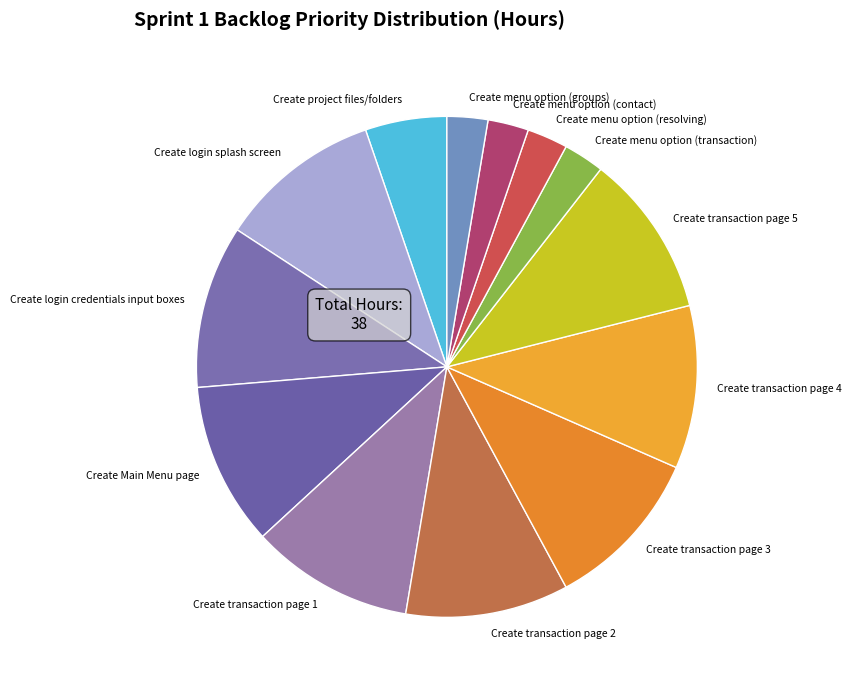

Is the sum of Create menu option (groups) and Create transaction page 2 greater than half?

No